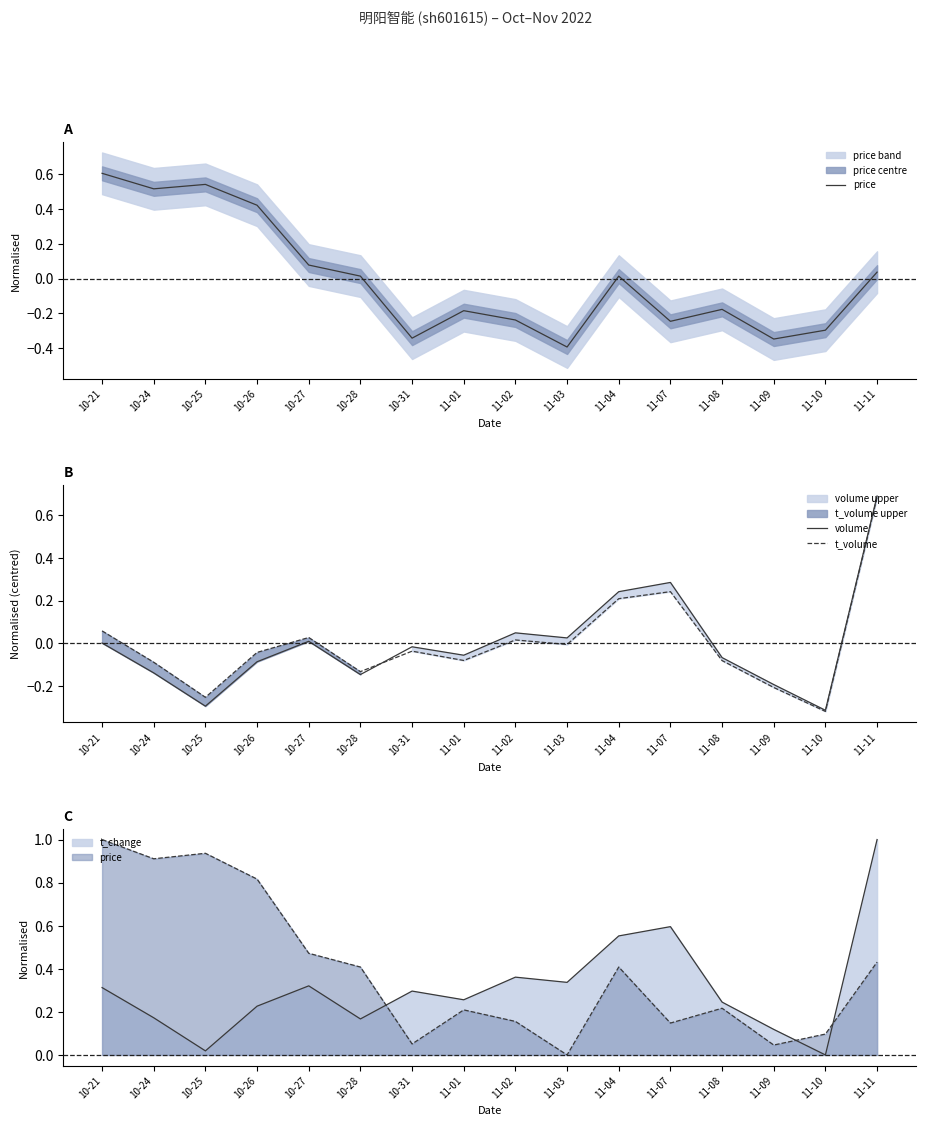

In t_volume, how many points are higher than both neighbors (excluding endpoints)?

4